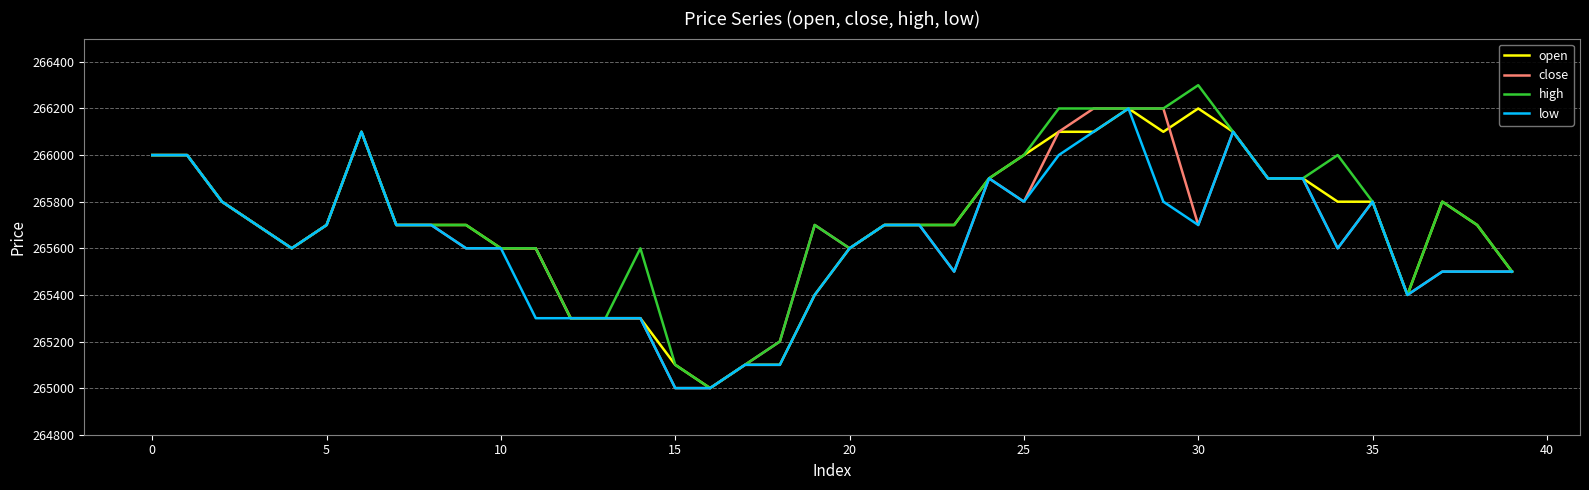

Rank the series by their average value, from highest to lowest.

high, open, close, low